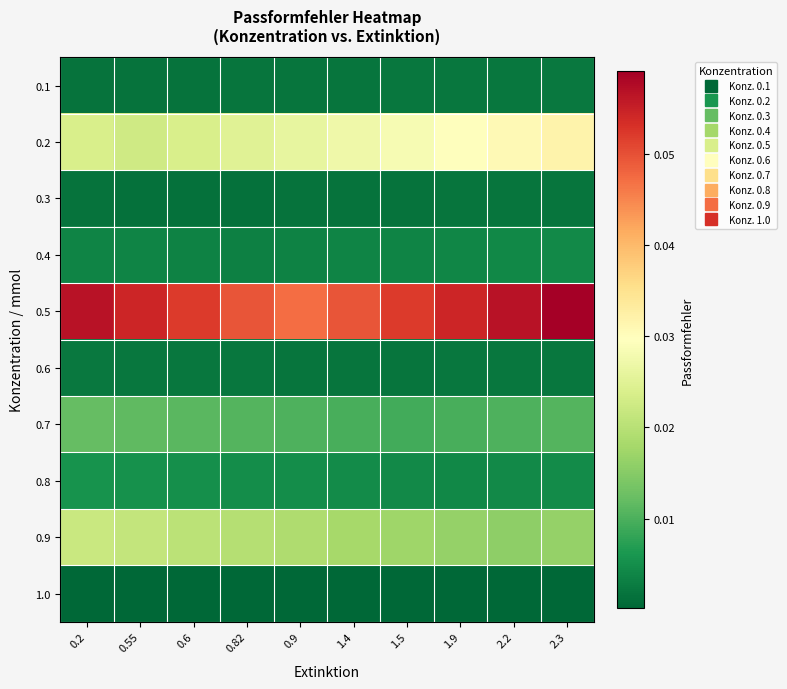

Reading right to left, list all the values displayed in this chart.

0.1: 2.3=0.0	2.2=0.0	1.9=0.0	1.5=0.0	1.4=0.0	0.9=0.0	0.82=0.0	0.6=0.0	0.55=0.0	0.2=0.0
0.2: 2.3=0.0	2.2=0.0	1.9=0.0	1.5=0.0	1.4=0.0	0.9=0.0	0.82=0.0	0.6=0.0	0.55=0.0	0.2=0.0
0.3: 2.3=0.0	2.2=0.0	1.9=0.0	1.5=0.0	1.4=0.0	0.9=0.0	0.82=0.0	0.6=0.0	0.55=0.0	0.2=0.0
0.4: 2.3=0.0	2.2=0.0	1.9=0.0	1.5=0.0	1.4=0.0	0.9=0.0	0.82=0.0	0.6=0.0	0.55=0.0	0.2=0.0
0.5: 2.3=0.1	2.2=0.1	1.9=0.1	1.5=0.1	1.4=0.0	0.9=0.0	0.82=0.0	0.6=0.1	0.55=0.1	0.2=0.1
0.6: 2.3=0.0	2.2=0.0	1.9=0.0	1.5=0.0	1.4=0.0	0.9=0.0	0.82=0.0	0.6=0.0	0.55=0.0	0.2=0.0
0.7: 2.3=0.0	2.2=0.0	1.9=0.0	1.5=0.0	1.4=0.0	0.9=0.0	0.82=0.0	0.6=0.0	0.55=0.0	0.2=0.0
0.8: 2.3=0.0	2.2=0.0	1.9=0.0	1.5=0.0	1.4=0.0	0.9=0.0	0.82=0.0	0.6=0.0	0.55=0.0	0.2=0.0
0.9: 2.3=0.0	2.2=0.0	1.9=0.0	1.5=0.0	1.4=0.0	0.9=0.0	0.82=0.0	0.6=0.0	0.55=0.0	0.2=0.0
1.0: 2.3=0.0	2.2=0.0	1.9=0.0	1.5=0.0	1.4=0.0	0.9=0.0	0.82=0.0	0.6=0.0	0.55=0.0	0.2=0.0